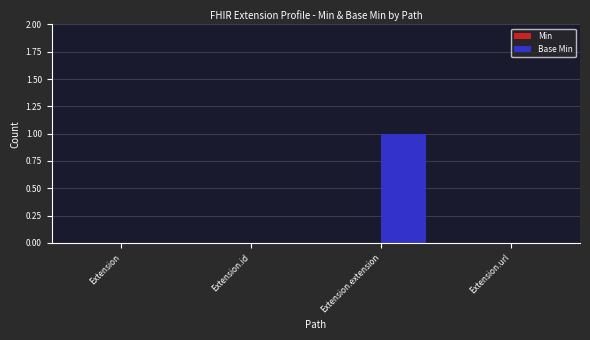

Count the number of categories in the chart.

4